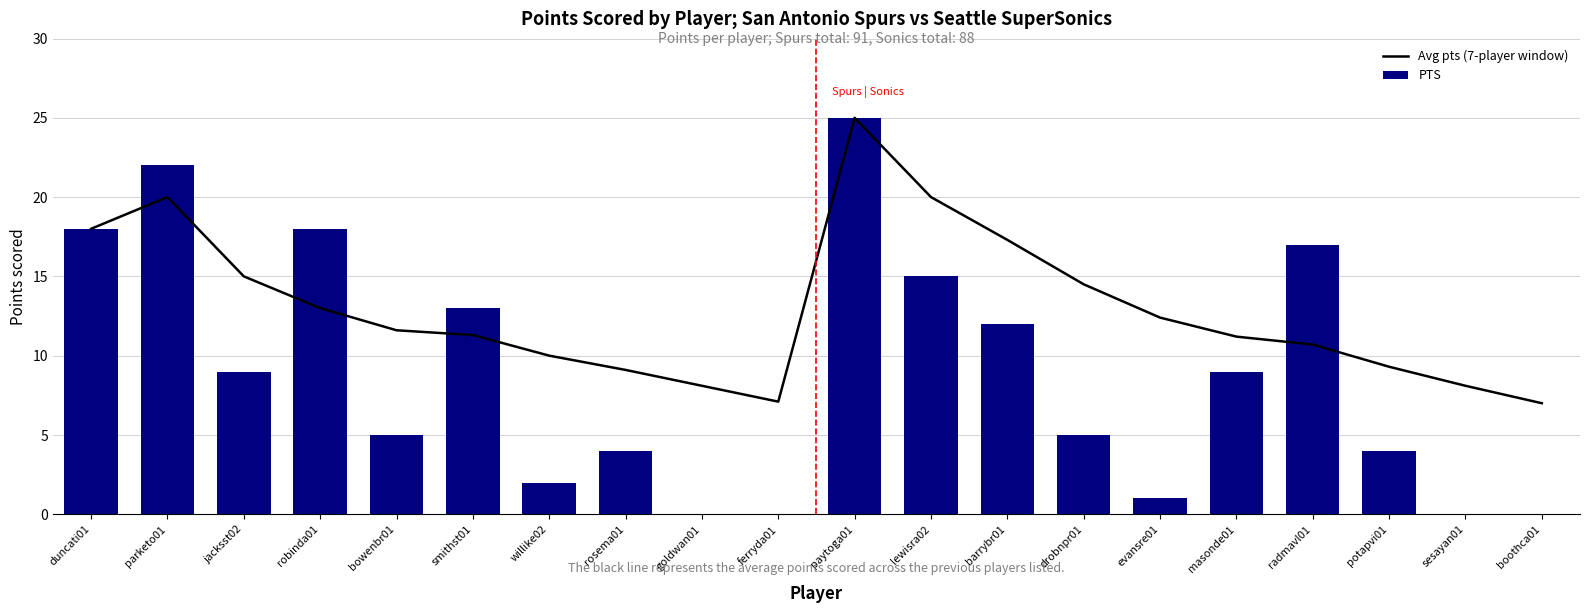

Does the chart contain stacked bars?

No